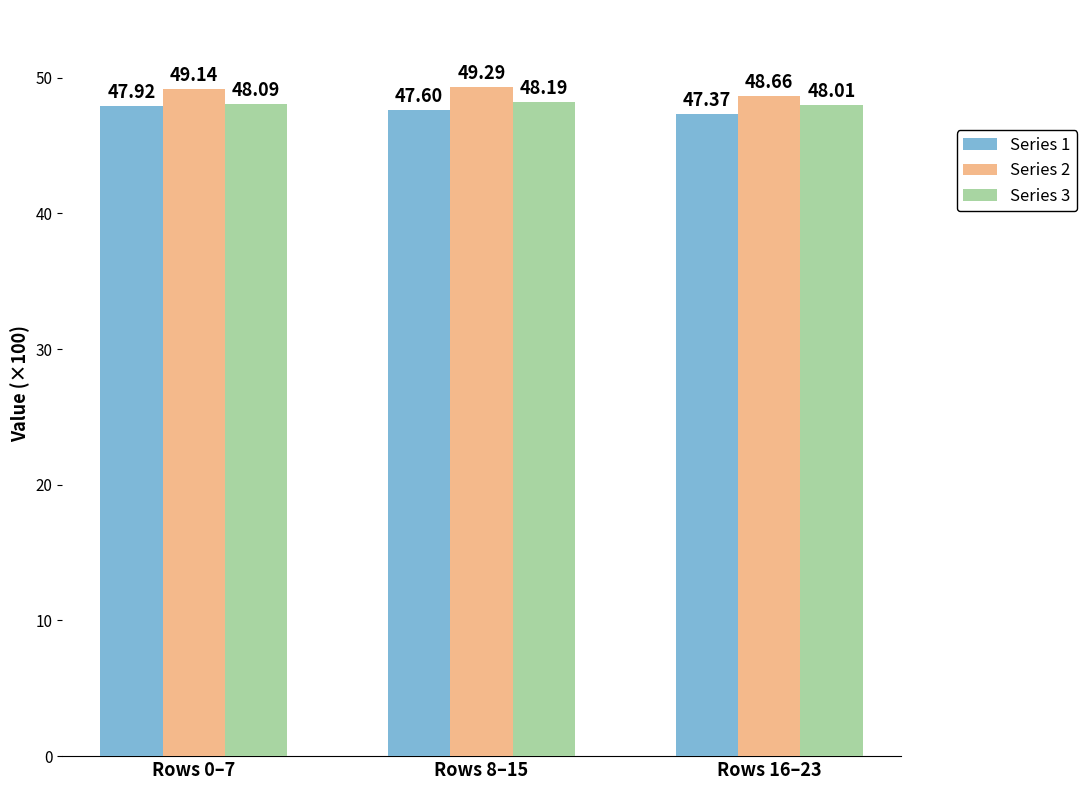

Reading left to right, transcribe all the data shown in this chart.

Series 1: 47.9	47.6	47.4
Series 2: 49.1	49.3	48.7
Series 3: 48.1	48.2	48.0